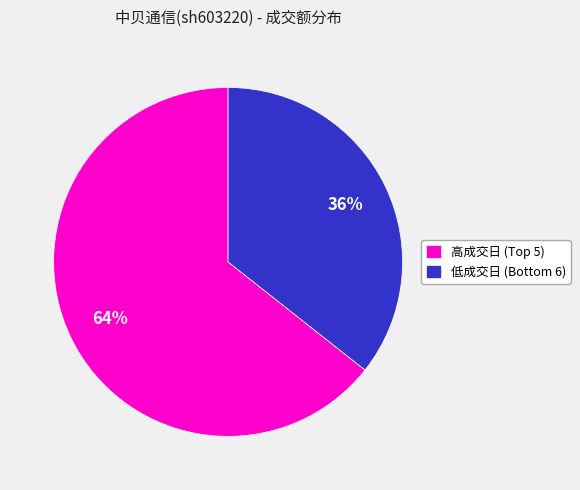

Which category has the smallest portion of the pie?

低成交日 (Bottom 6)